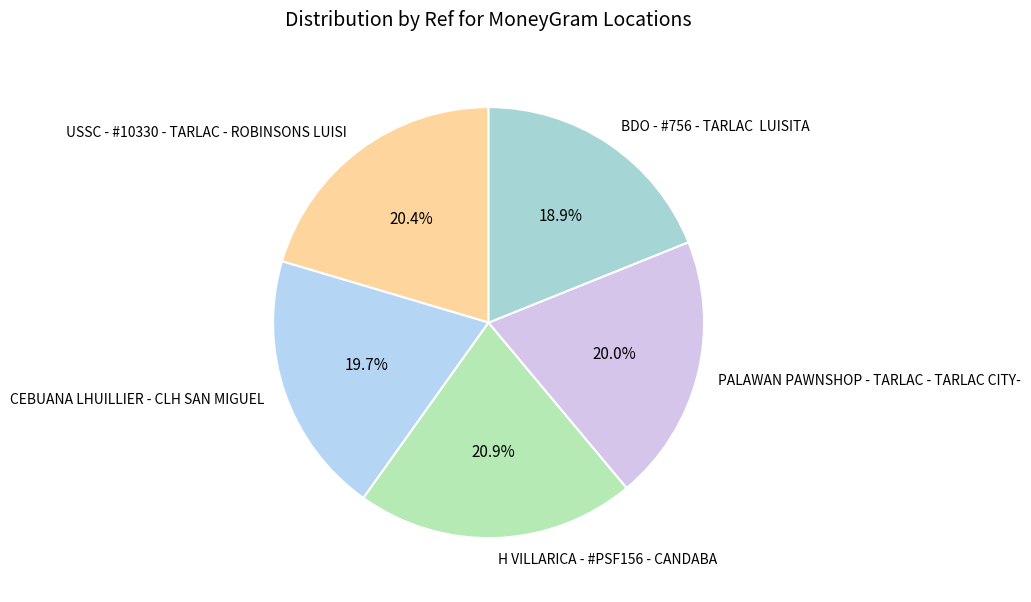

To the nearest percent, what percentage of the pie is PALAWAN PAWNSHOP - TARLAC - TARLAC CITY-?

20%